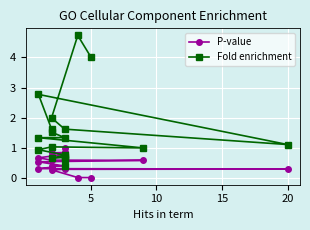

True or false: P-value and Fold enrichment cross at least once.

True